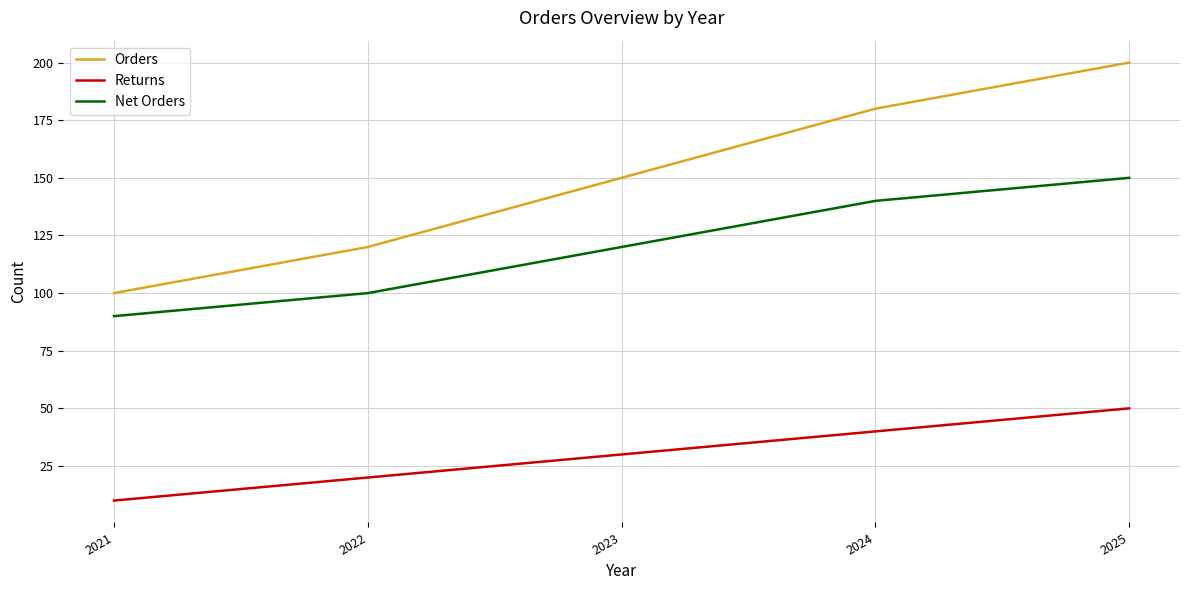

Rank the categories by Orders value from lowest to highest.

2021, 2022, 2023, 2024, 2025